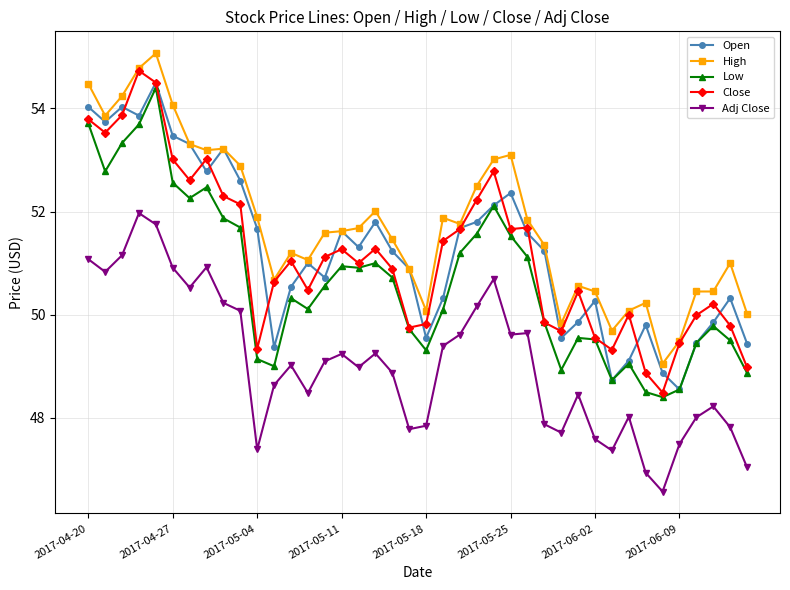

At how many categories does at least one series exceed 46?

40